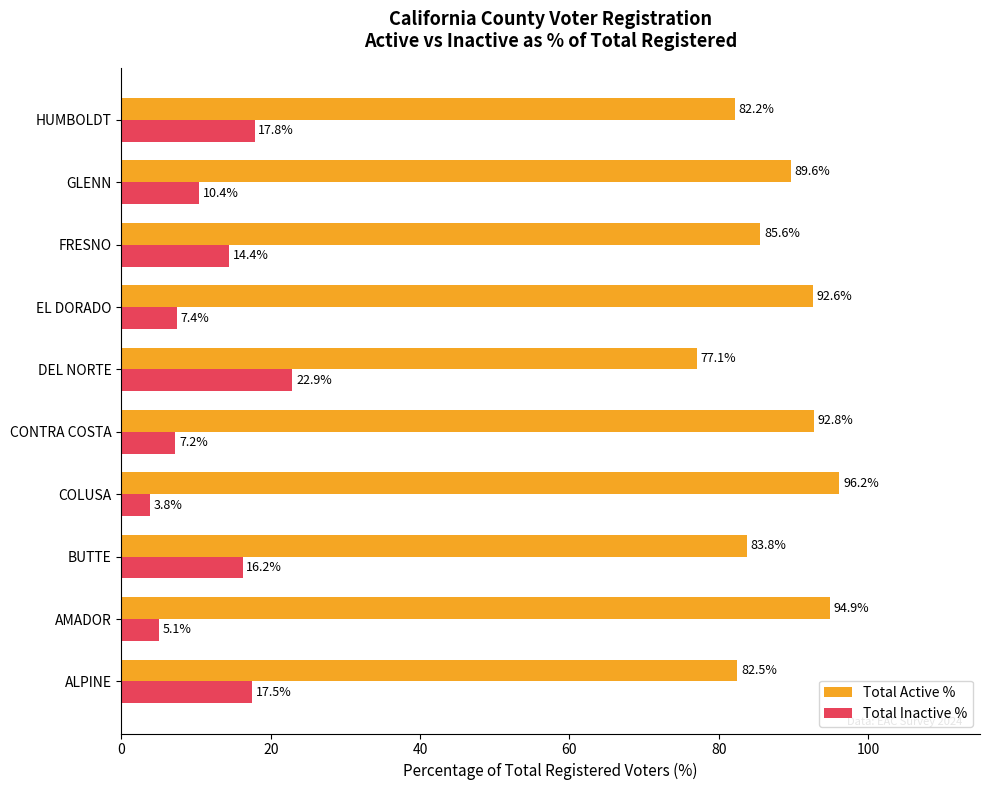

At how many categories does at least one series exceed 92?

4